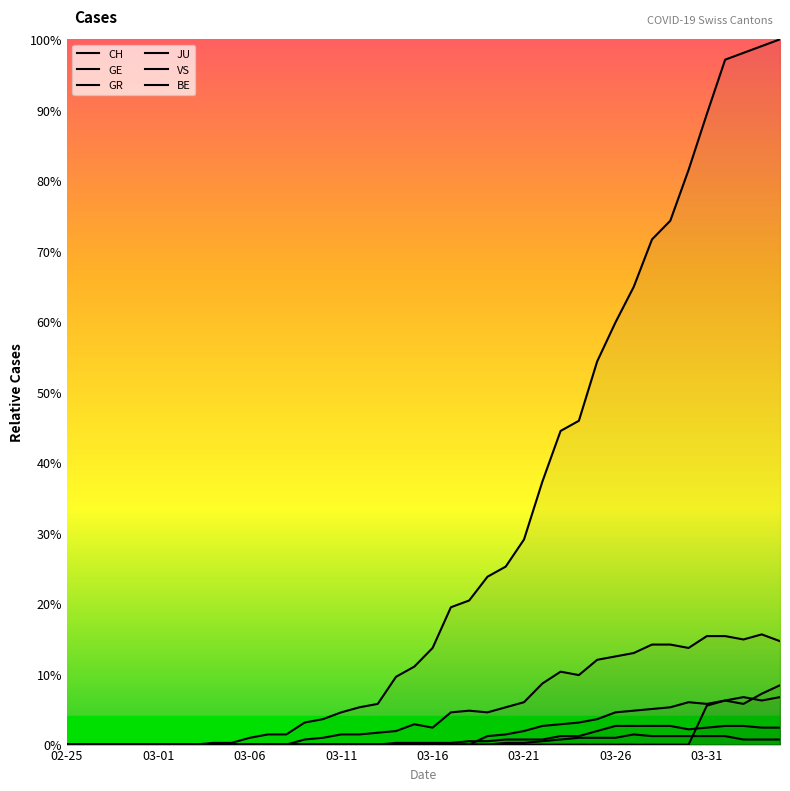

The value of VS at 37 is 3.0. True or false?

False